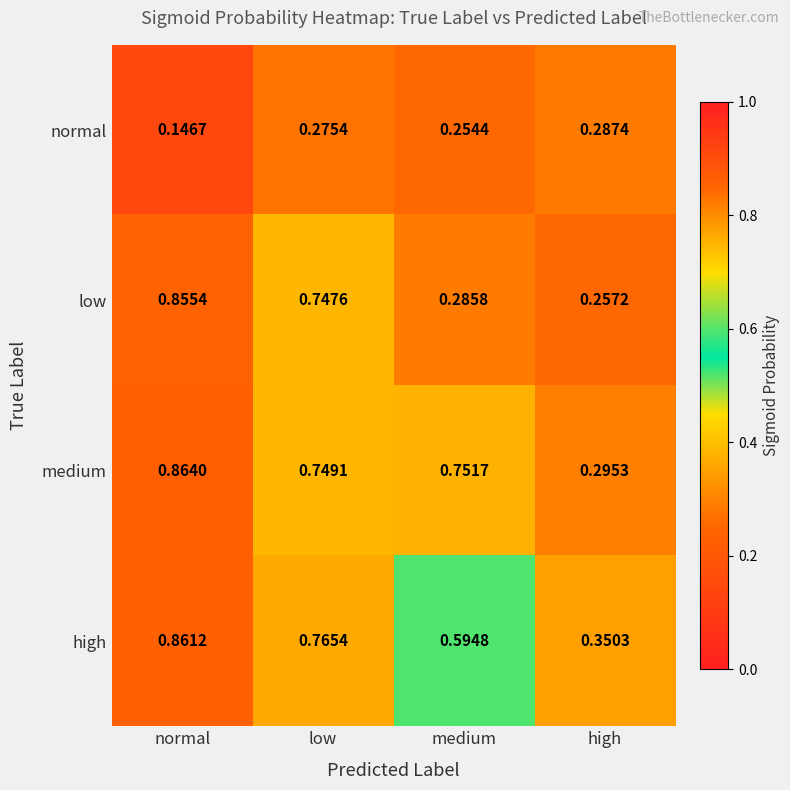

Which category has the lowest value across all series?

normal